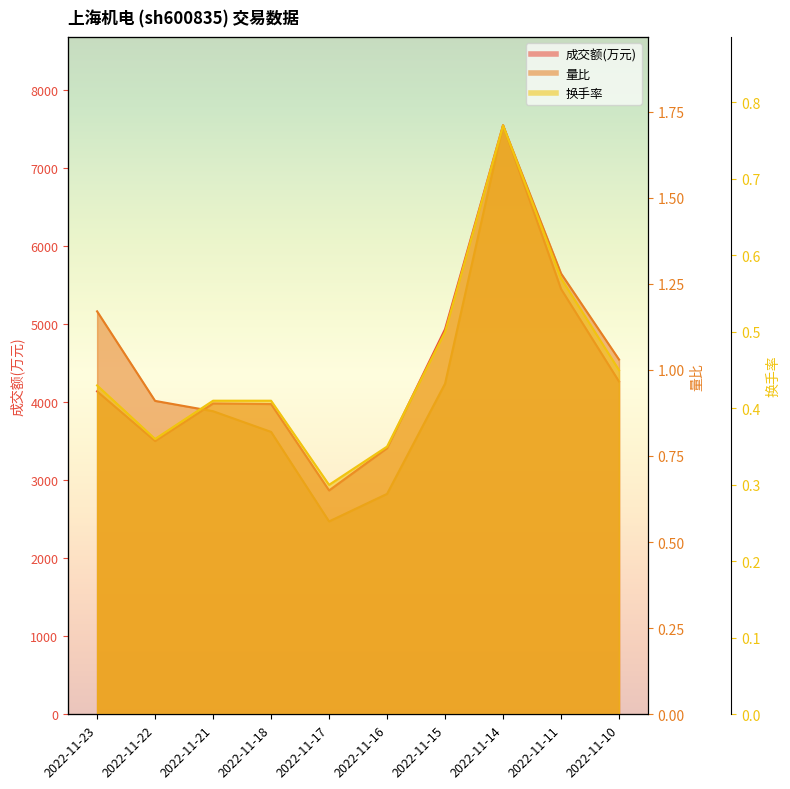

Is it true that 量比 equals 1.0 at 2022-11-17?

False